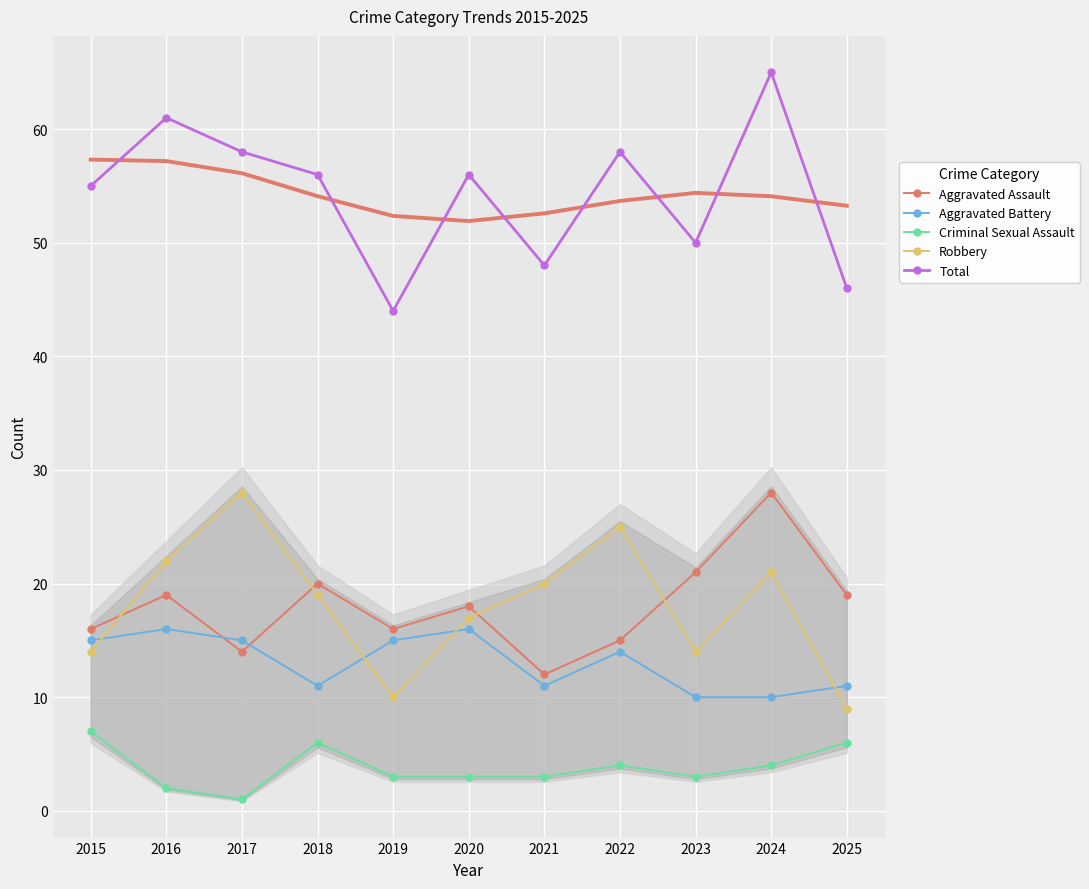

How many interior local peaks does the Robbery series have?

3